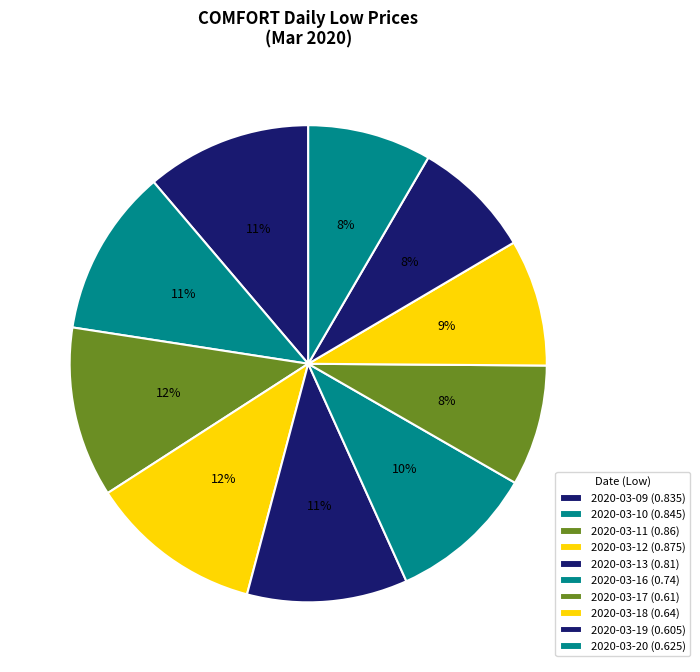

How many slices are in this pie chart?

10